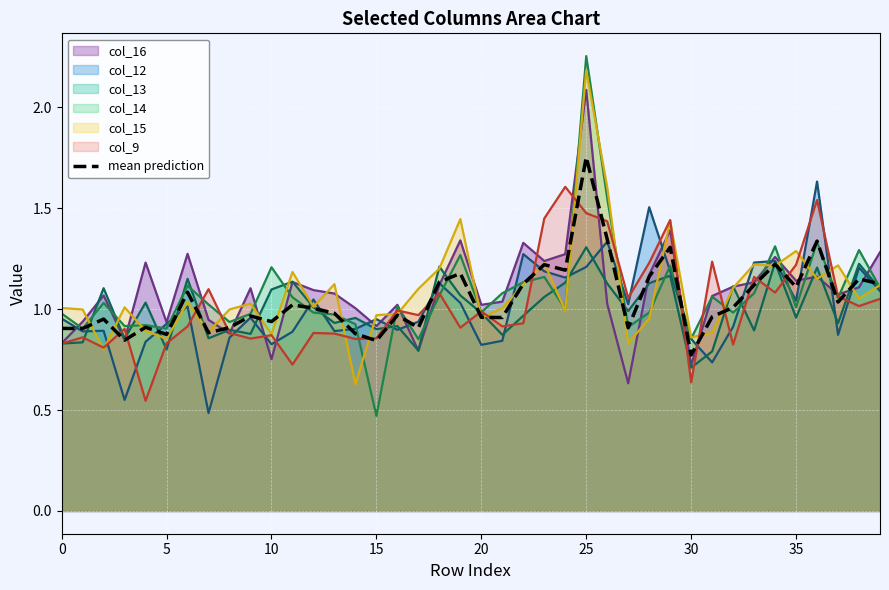

Which category has the highest value across all series?

25